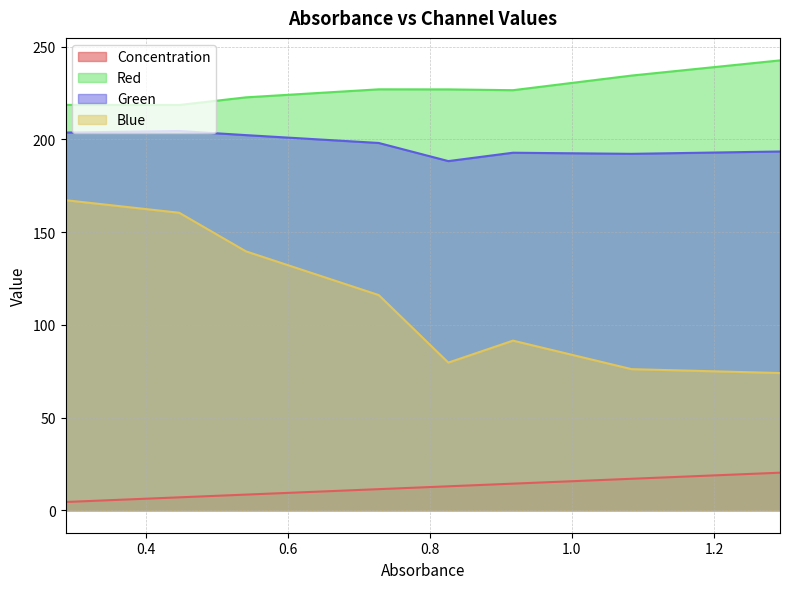

What is the difference between the maximum and minimum values in the Blue series?

93.2